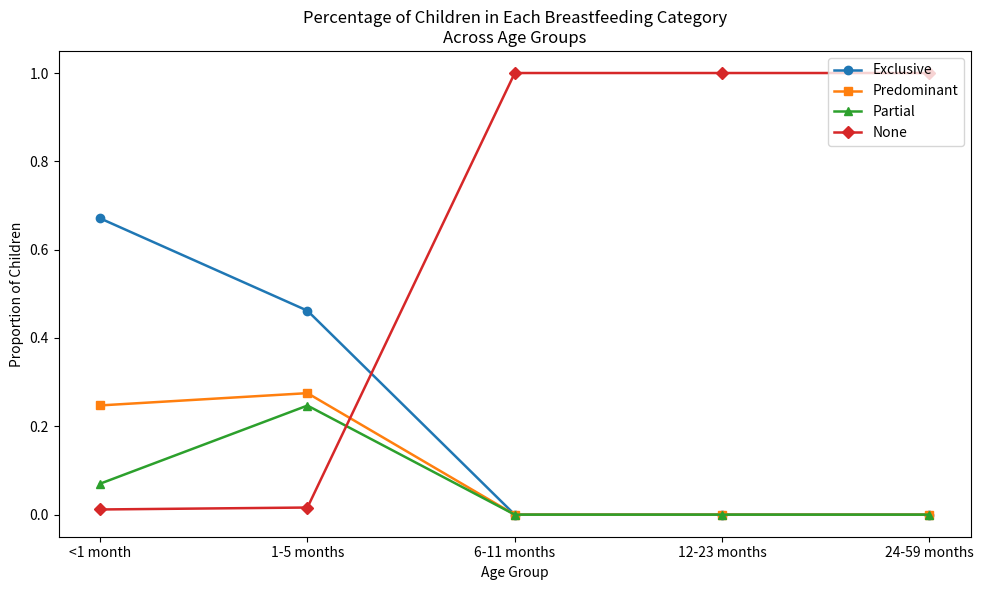

What is the average value of the None series?

0.6